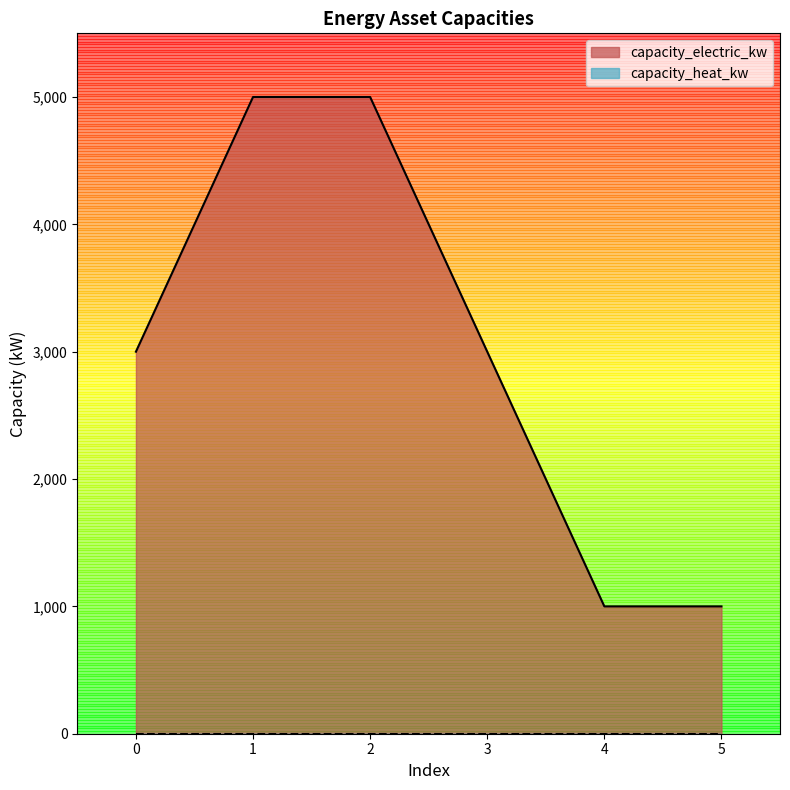

Reading right to left, what are all the values shown in this chart?

1000	1000	3000	5000	5000	3000